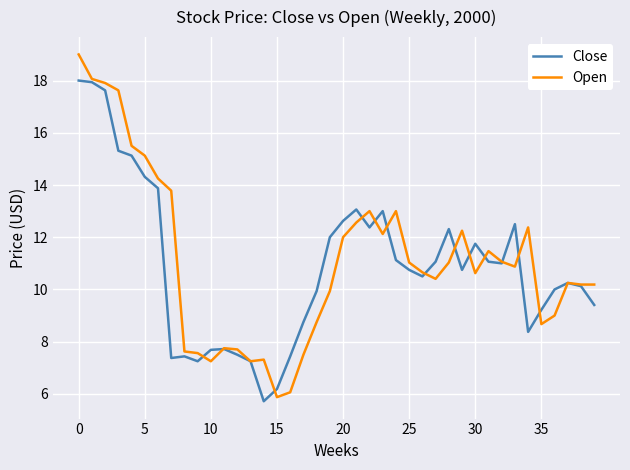

What is the average value of the Close series?

10.9